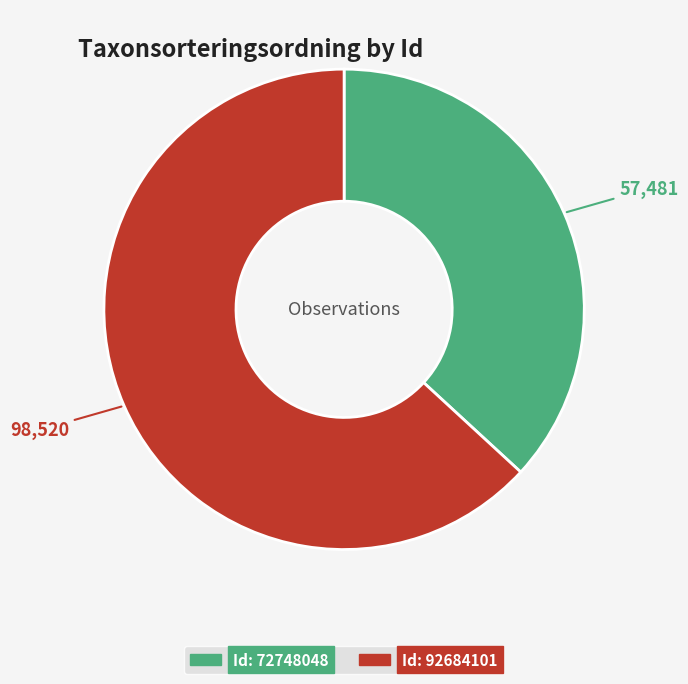

Is there a majority slice in this chart?

Yes